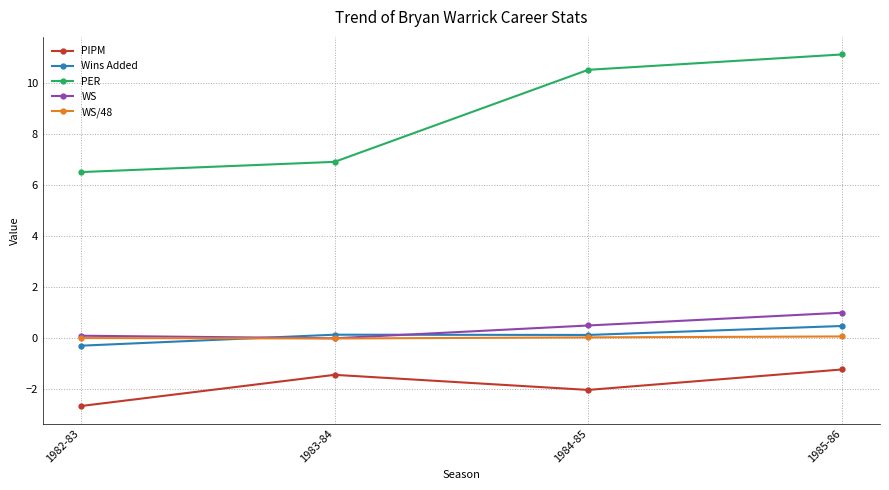

Which label corresponds to the smallest value in the chart?

1982-83